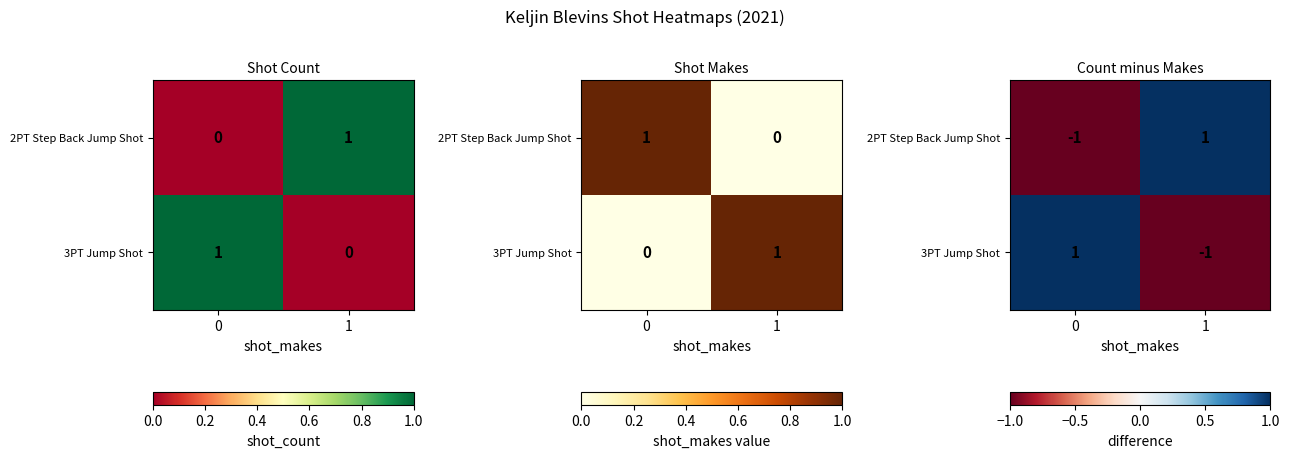

The value of row_1 at 1 is -1. True or false?

True